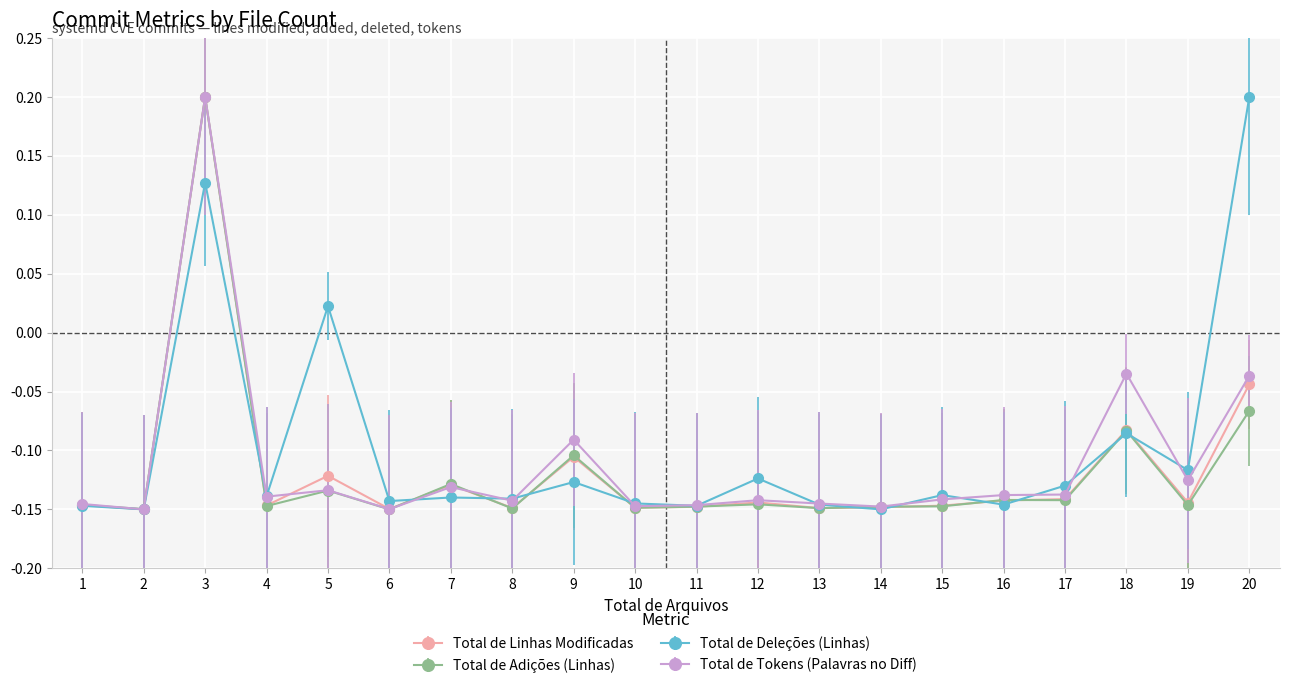

True or false: Total de Adições (Linhas) has a value of -0.1 at 17.

True